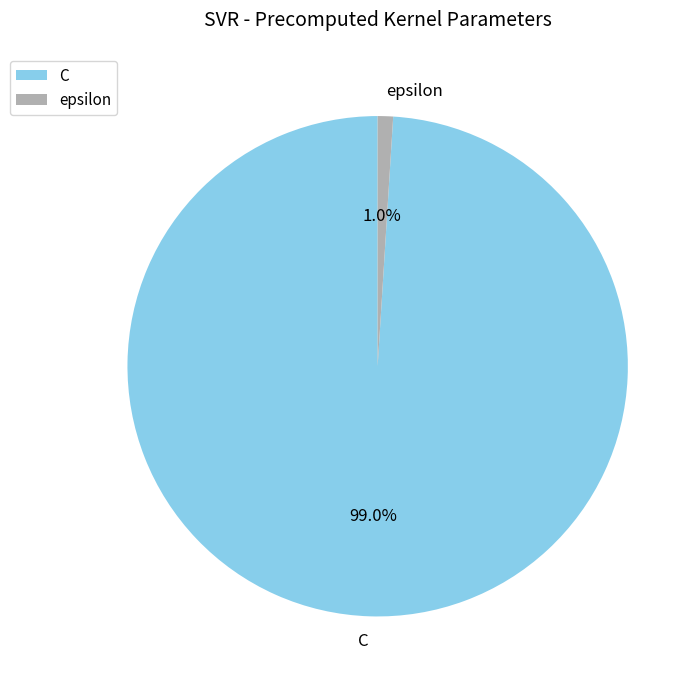

Which category has the smallest portion of the pie?

epsilon